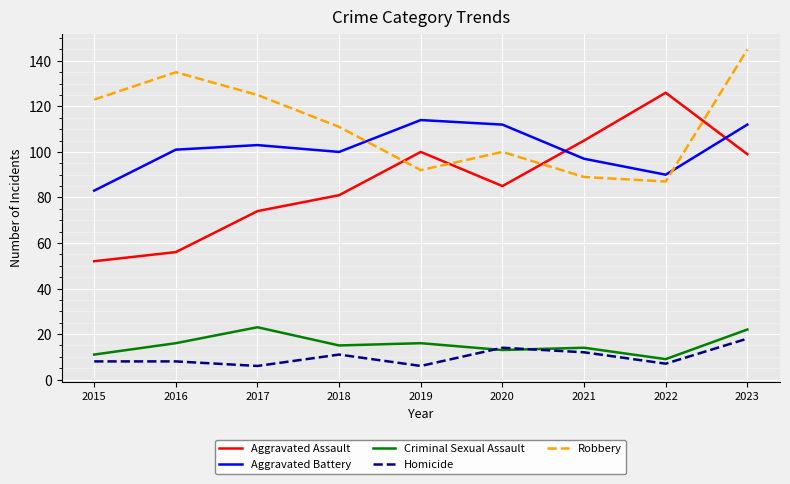

The Criminal Sexual Assault series shows 25 at 2018. True or false?

False